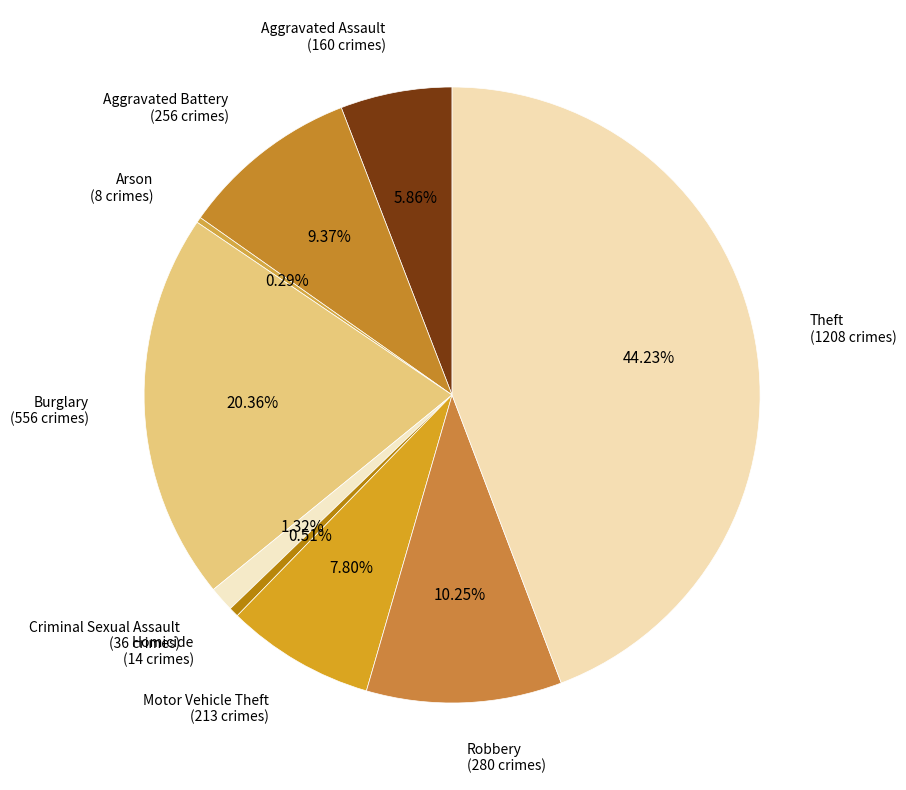

To the nearest percent, what is the difference between the Aggravated Battery and Aggravated Assault slice percentages?

4%